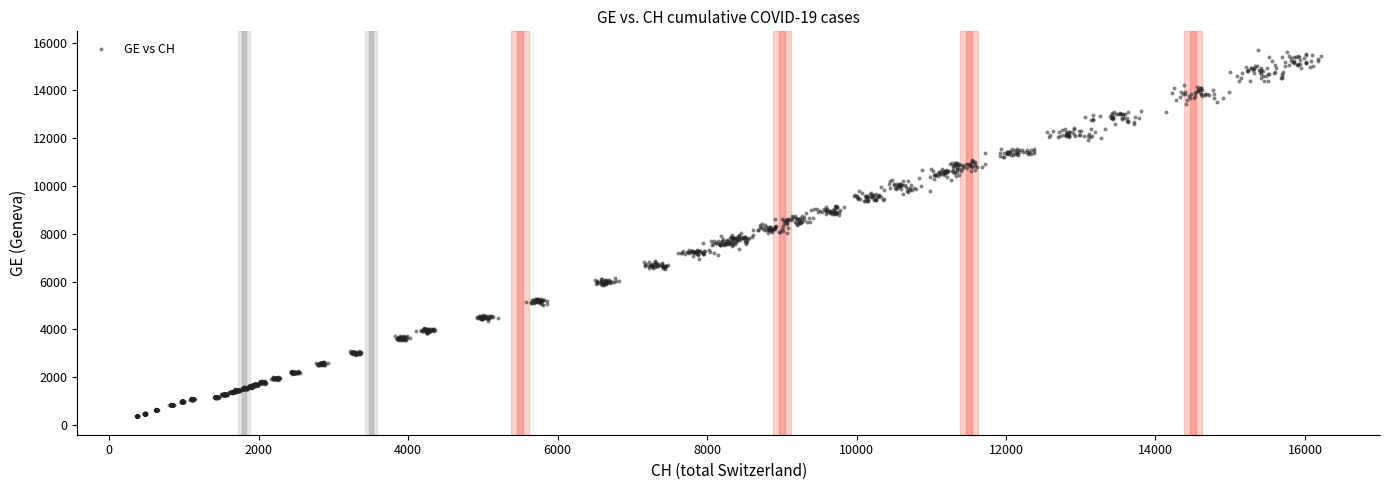

What is the range of X values (max minus min)?

15845.5